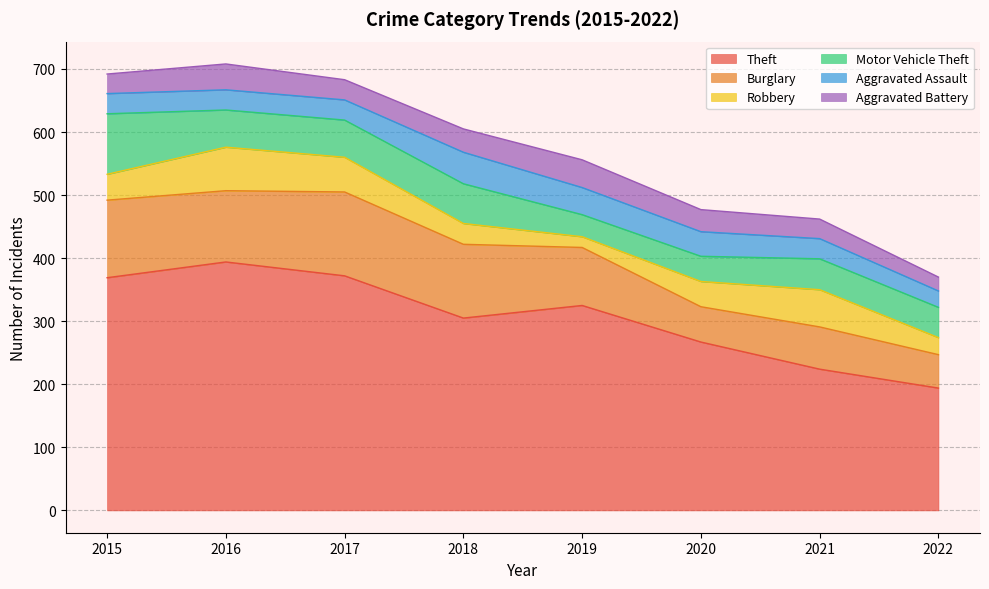

What are all the series names shown in the legend?

Theft, Burglary, Robbery, Motor Vehicle Theft, Aggravated Assault, Aggravated Battery